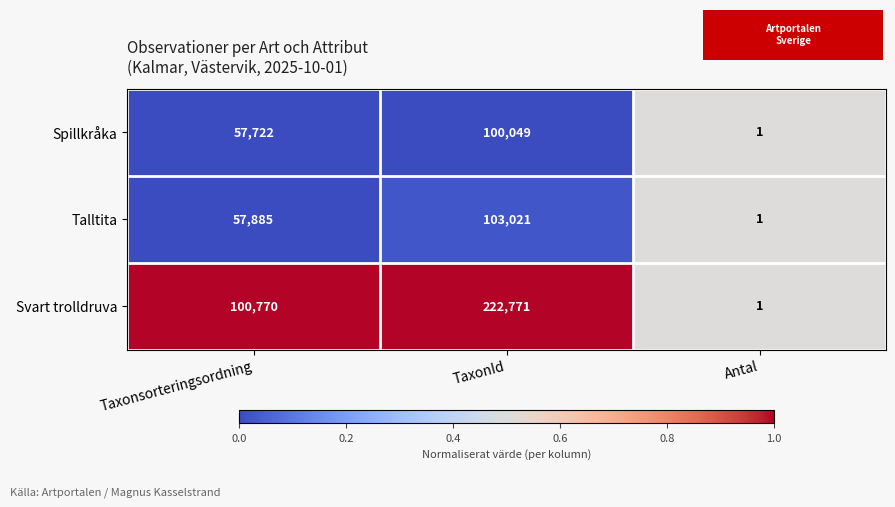

Is it true that Svart trolldruva equals 100770 at Taxonsorteringsordning?

True